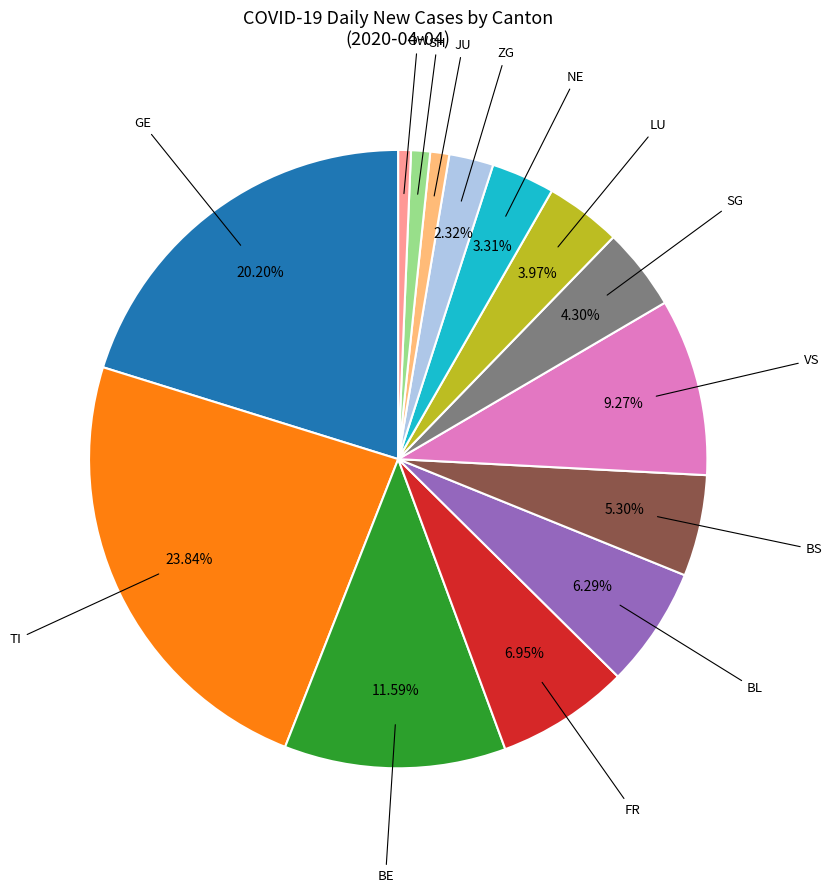

Is there any slice that represents more than half of the pie?

No